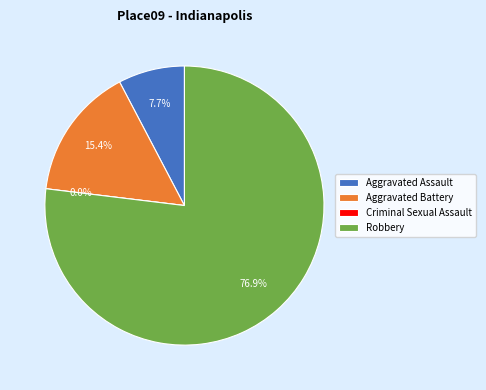

Does any single category account for the majority?

Yes